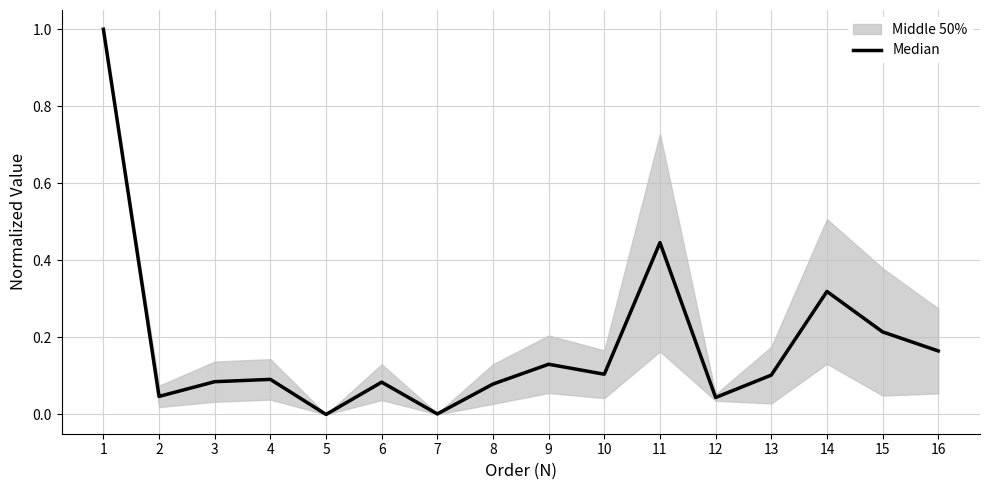

Reading left to right, list all the values displayed in this chart.

1=1.0	2=0.0	3=0.1	4=0.1	5=0.0	6=0.1	7=0.0	8=0.1	9=0.1	10=0.1	11=0.4	12=0.0	13=0.1	14=0.3	15=0.2	16=0.2